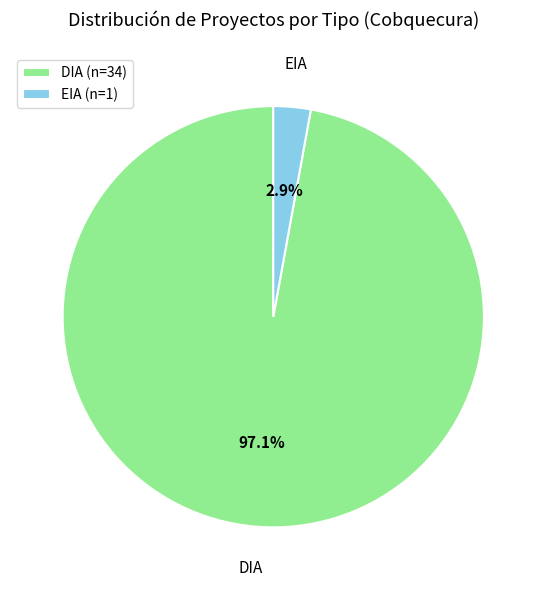

What is the total percentage of DIA (n=34) and EIA (n=1)?

100.0%